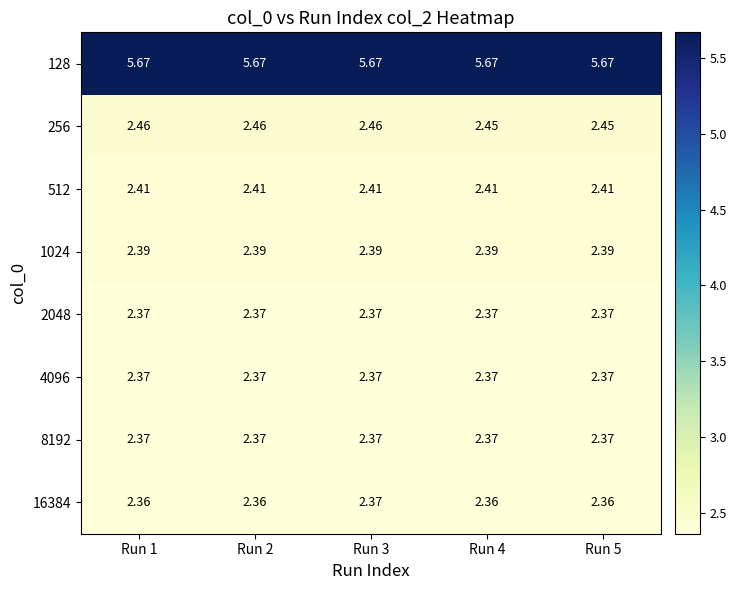

Is the value of 256 at Run 2 greater than the value of 2048 at Run 4?

Yes